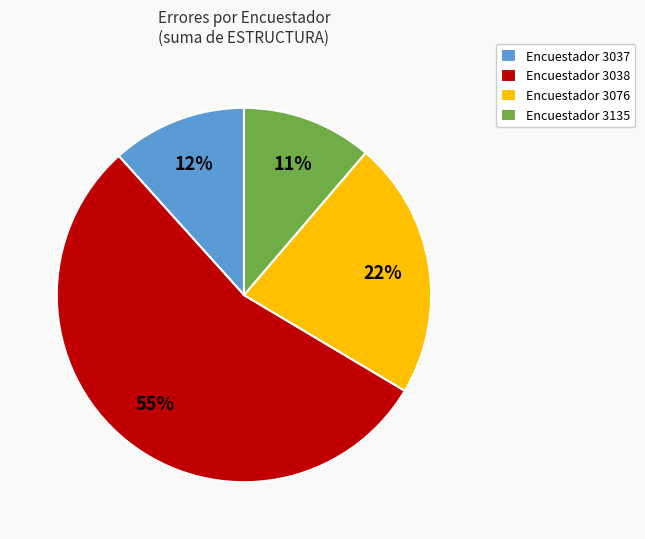

What percentage is the Encuestador 3037 slice, to the nearest percent?

12%